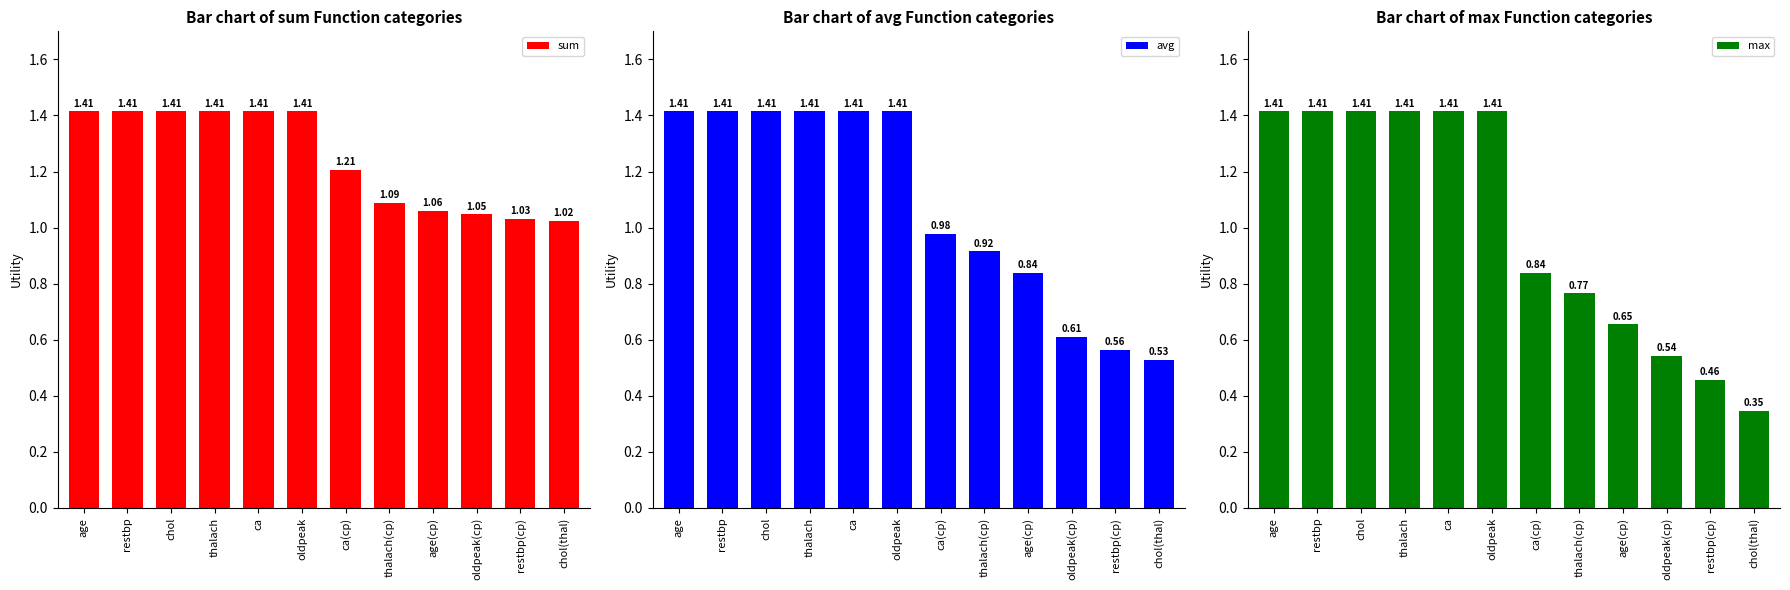

Does the chart contain stacked bars?

No